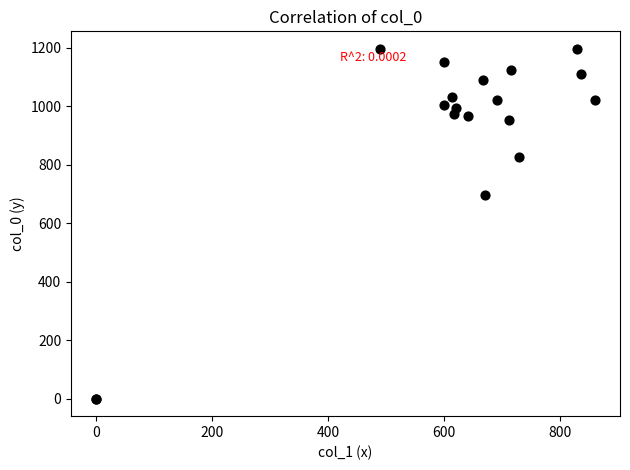

What Y value in the scatter plot is closest to 598?

696.7